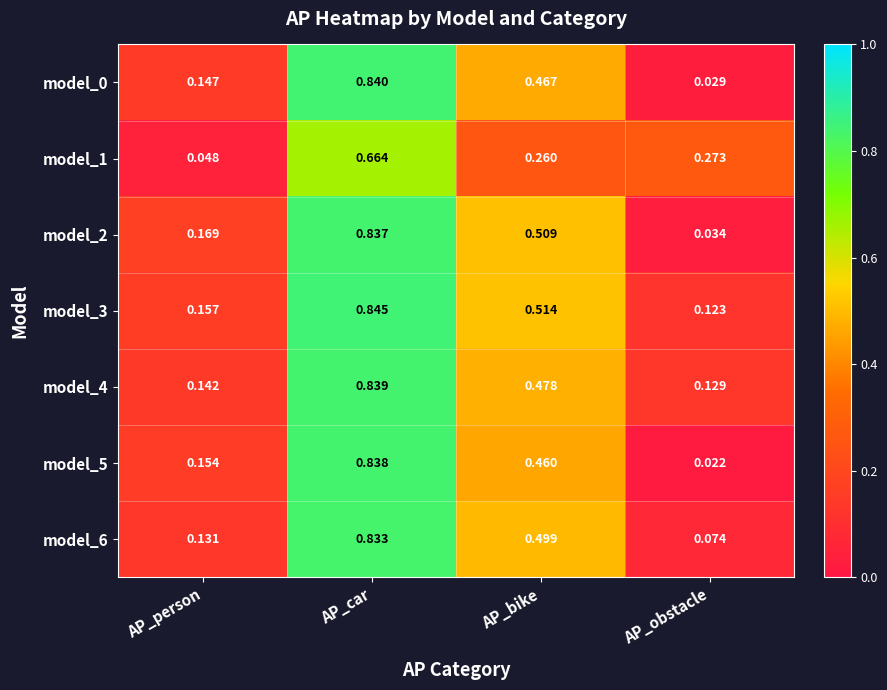

At which category does the chart reach its peak across all series?

AP_car